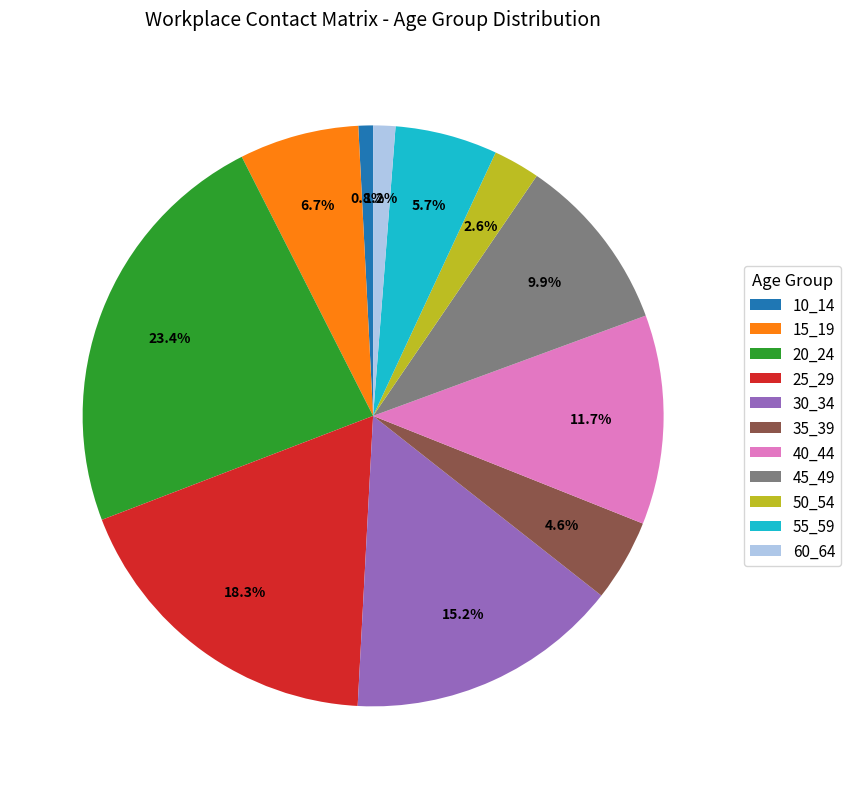

Which has a higher value, 15_19 or 30_34?

30_34